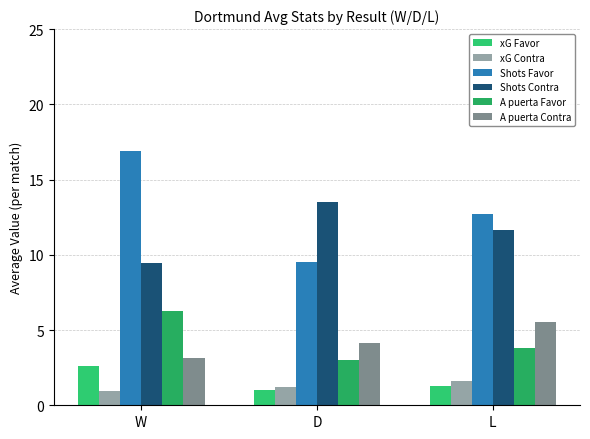

Read the Shots Contra value at L.

11.6